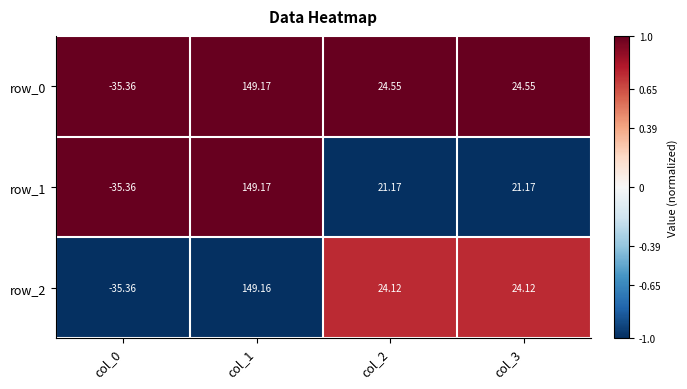

What is the approximate value of row_2 at col_0?

-35.4